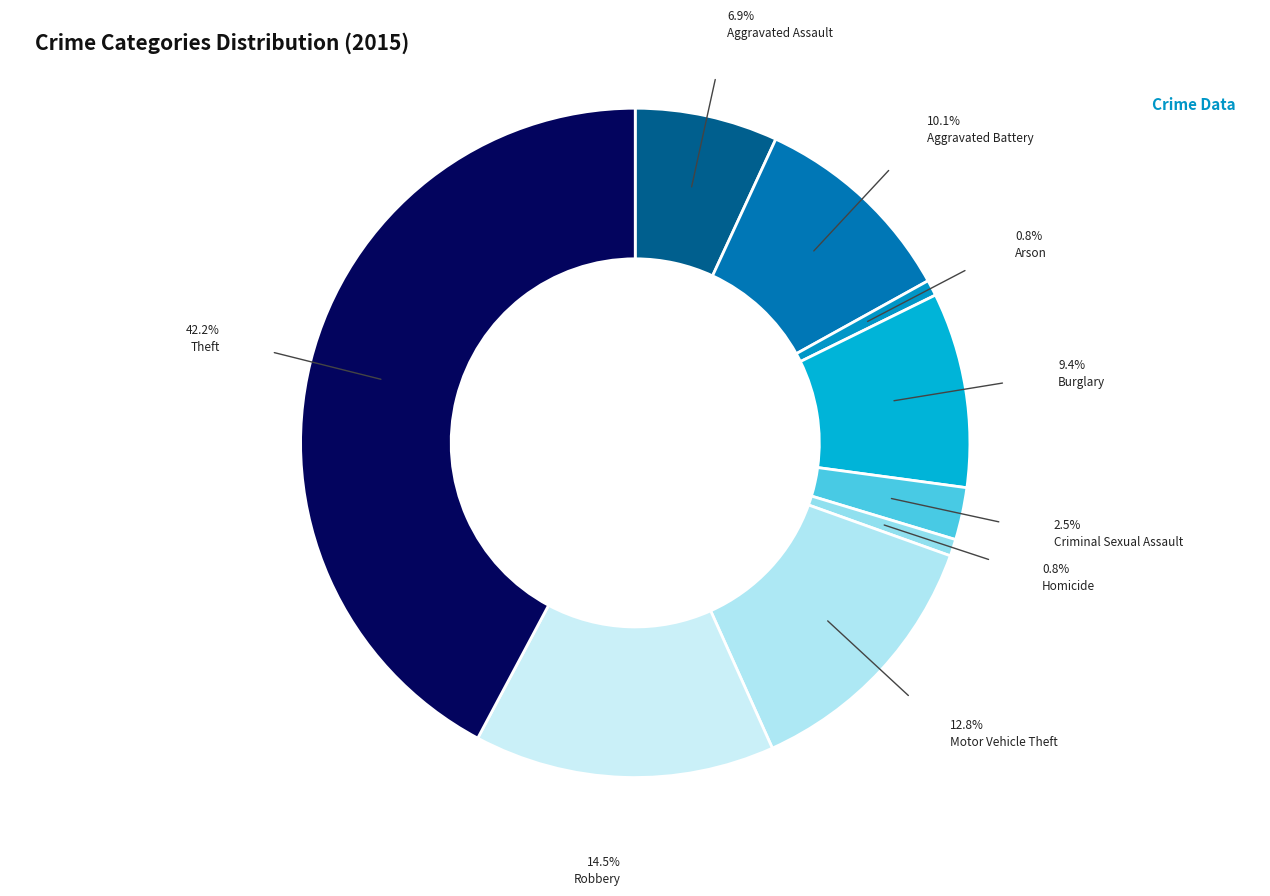

To the nearest percent, what is the difference between the largest and smallest slice percentages?

41%